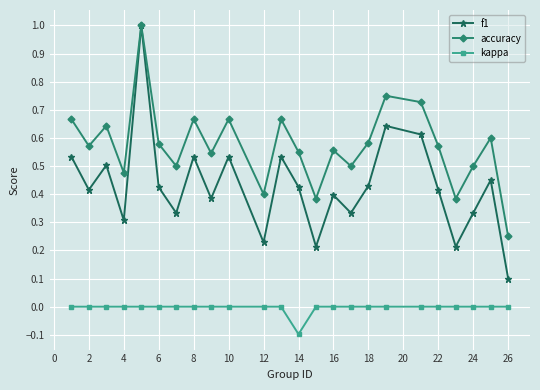

What is the difference between the maximum and minimum values in the kappa series?

0.1